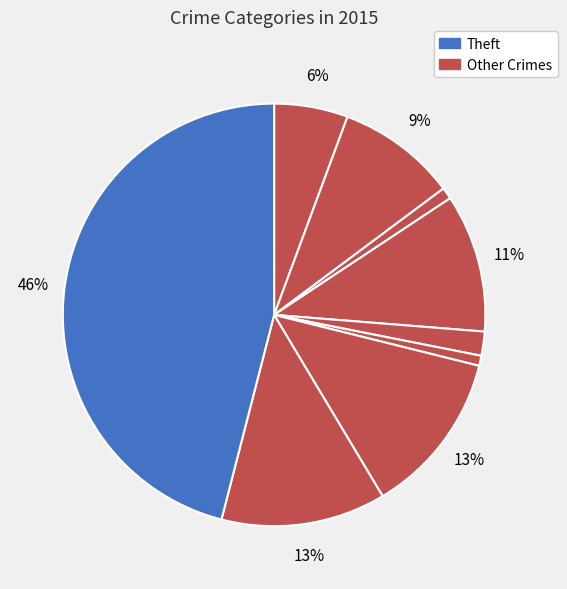

How many slices are in this pie chart?

9